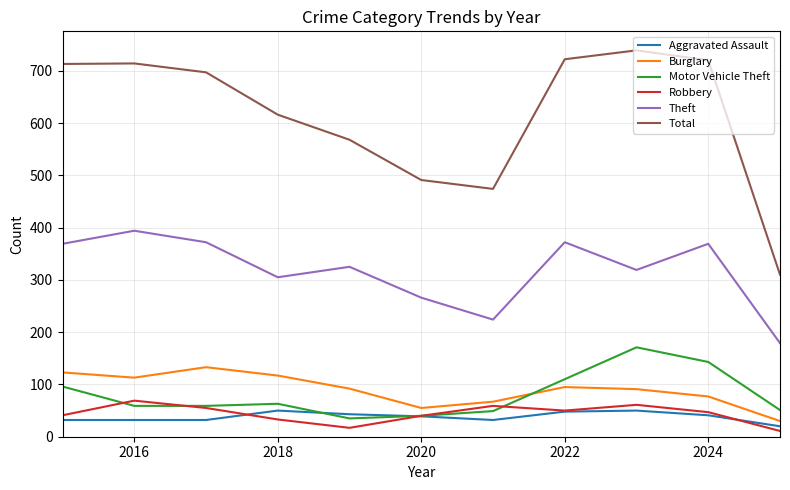

What is the minimum value shown in the chart?

11